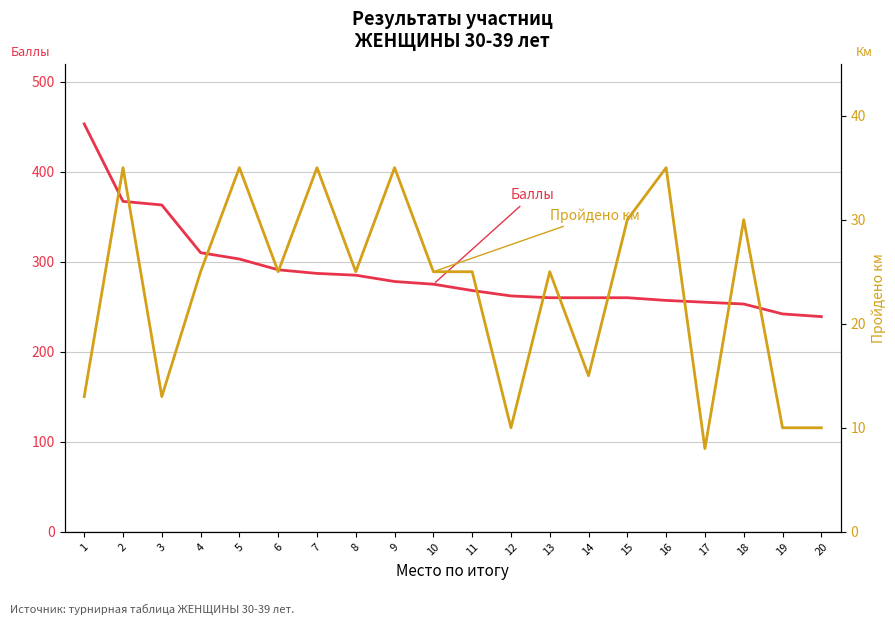

Which series has the largest total across all categories?

Общее количество баллов